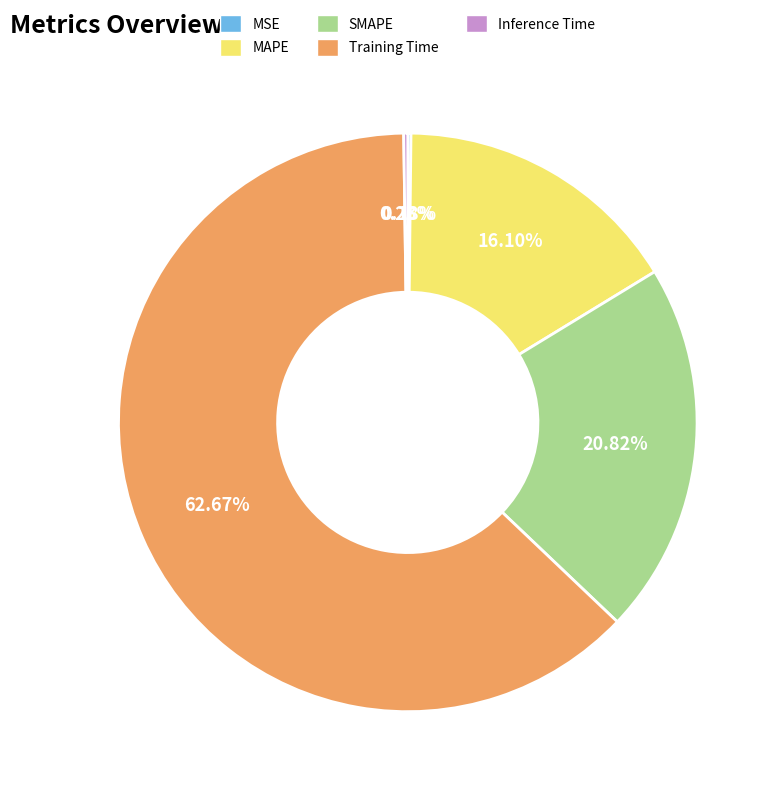

What is the largest slice in the pie chart?

Training Time